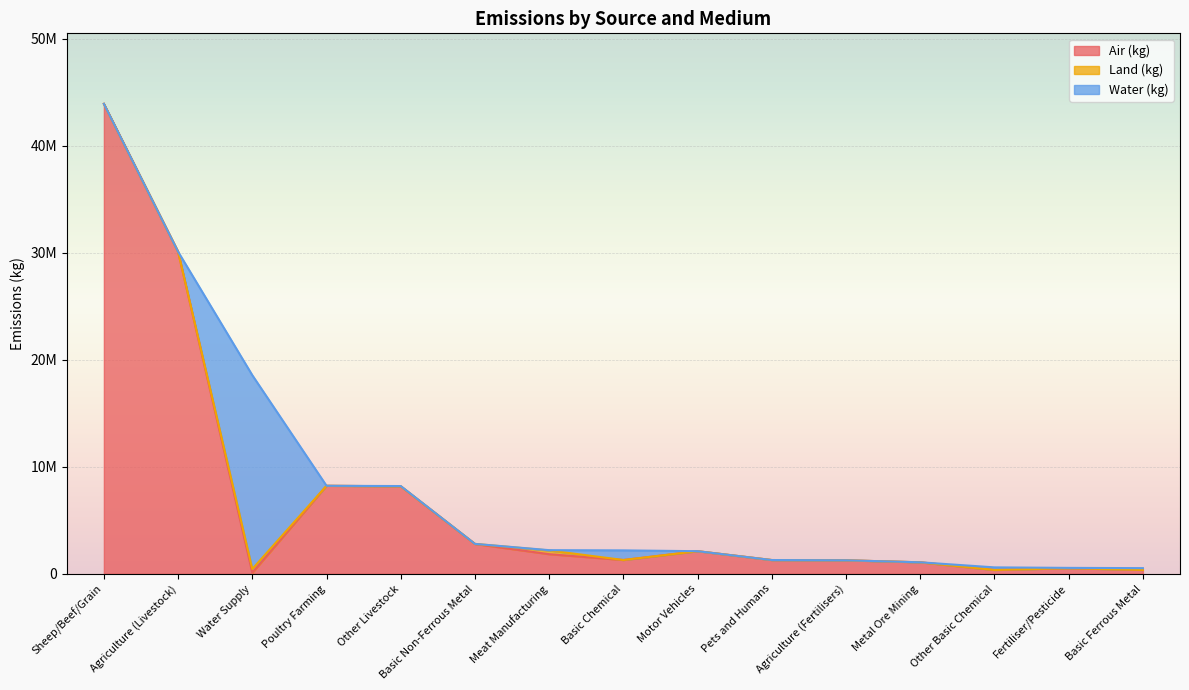

At which label is Water (kg) closest to 9048893?

Basic Chemical